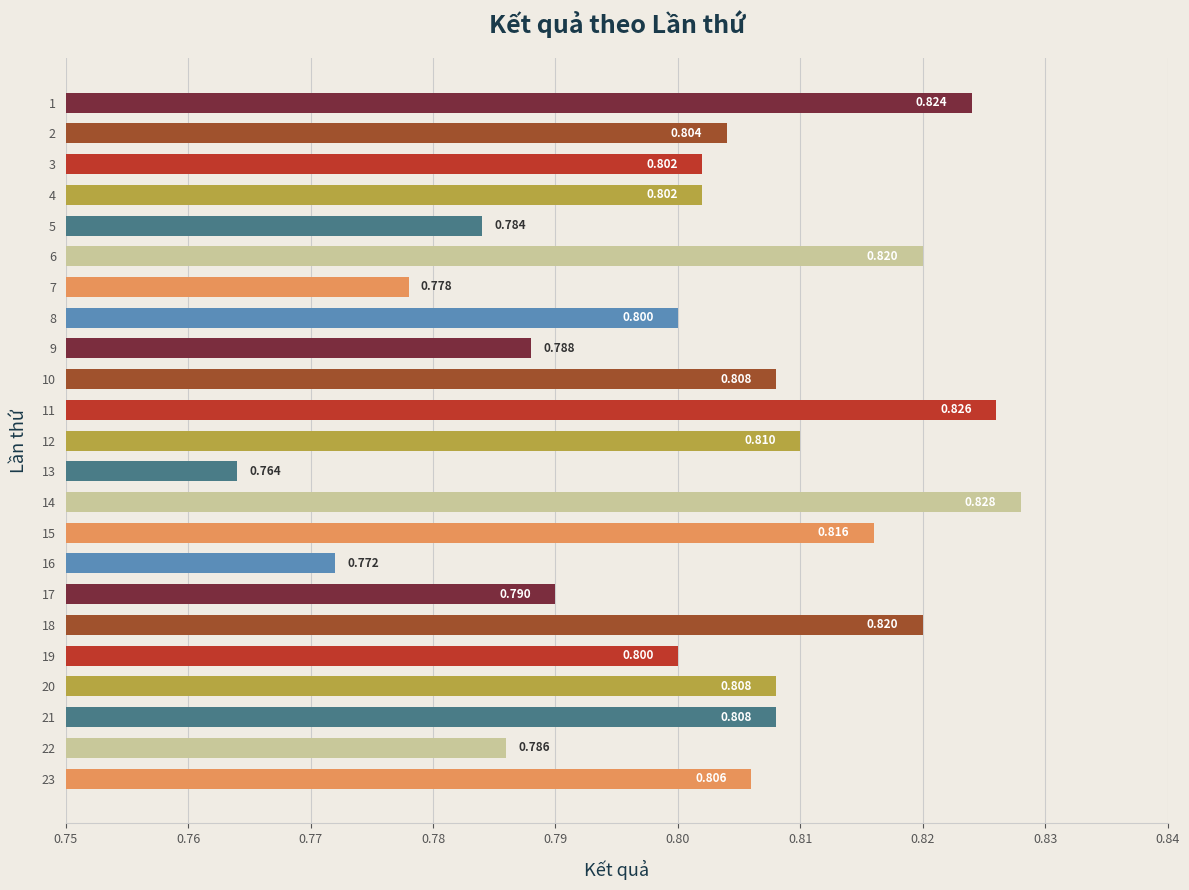

True or false: the data shows 1.2 at 20.

False